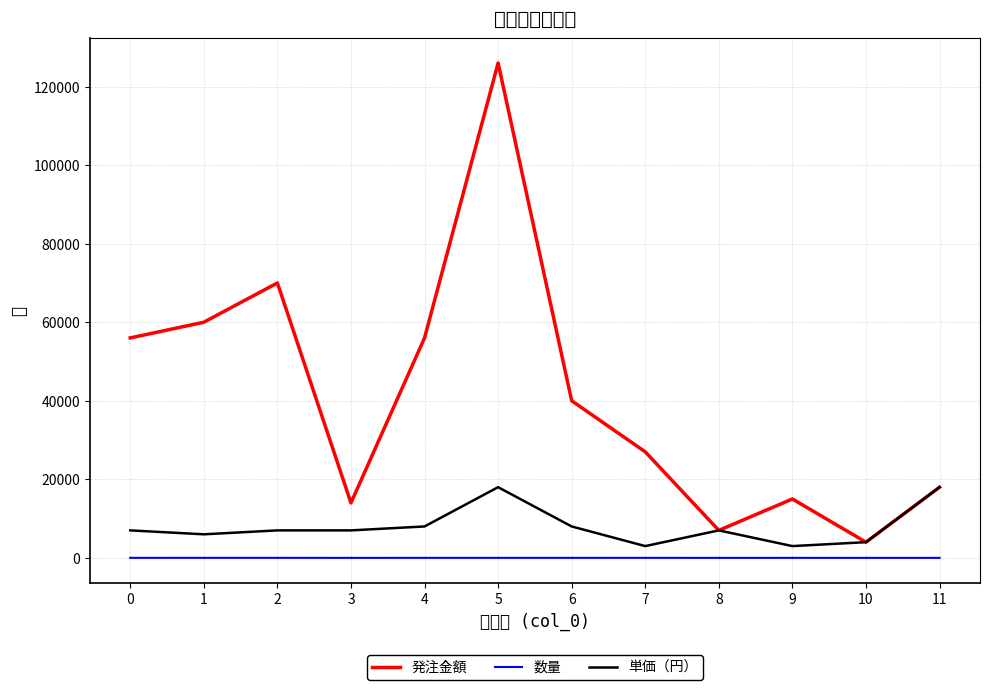

What is the difference between the maximum and minimum values in the 単価（円） series?

15000